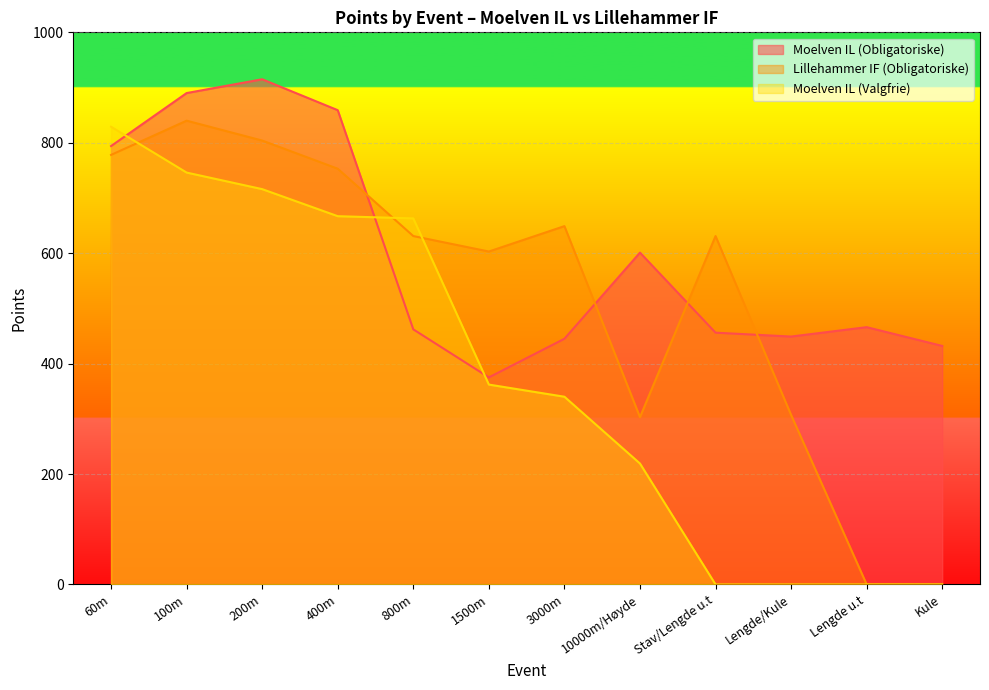

At how many categories does at least one series exceed 706?

4